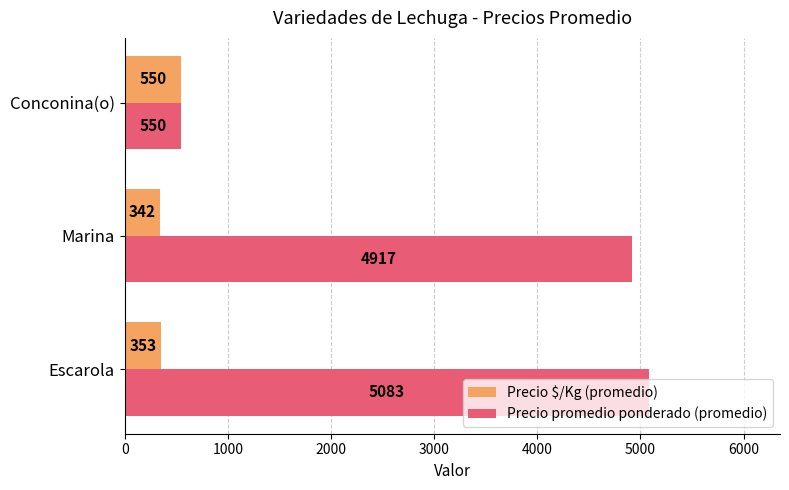

At which category is the sum across all series the highest?

Escarola